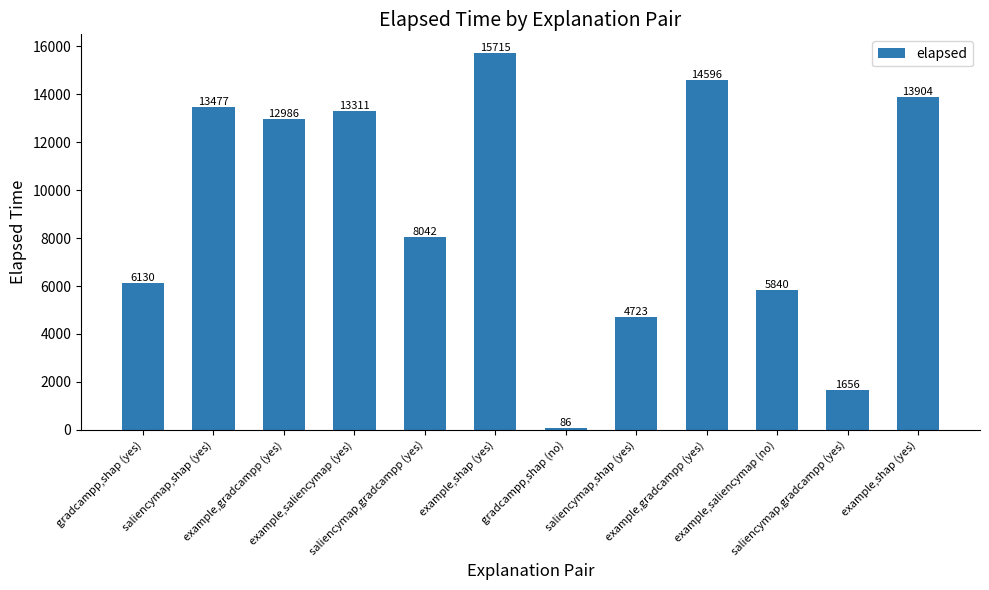

Are the bars horizontal?

No